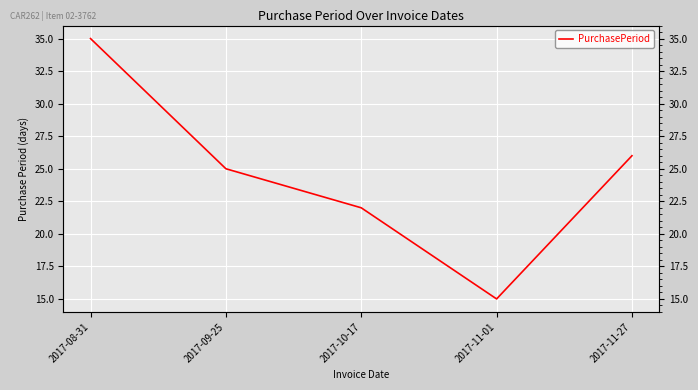

True or false: the data has more than 2 interior local peaks.

False